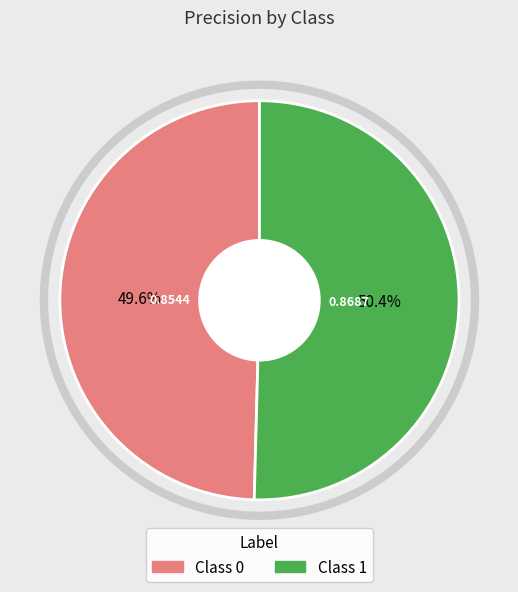

Is there a majority slice in this chart?

Yes